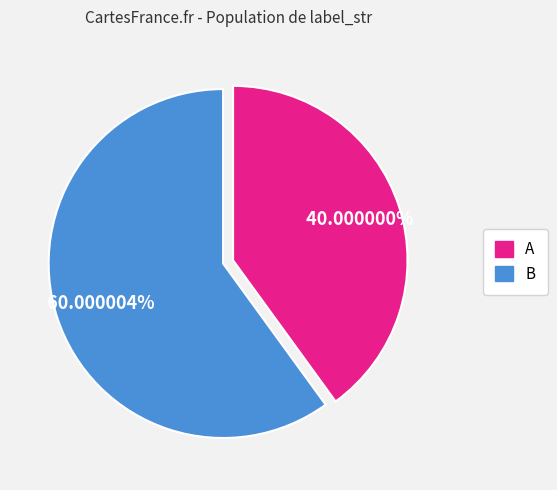

Which category accounts for the majority?

B